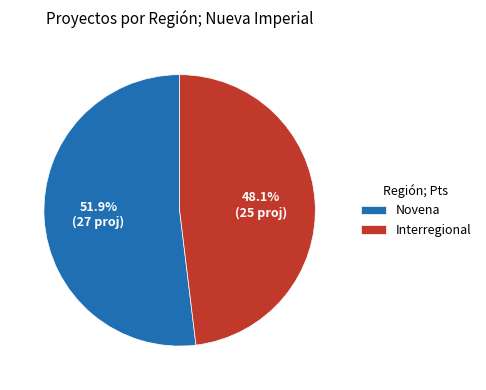

Approximately how many times larger is the value at Interregional compared to Novena?

0.9